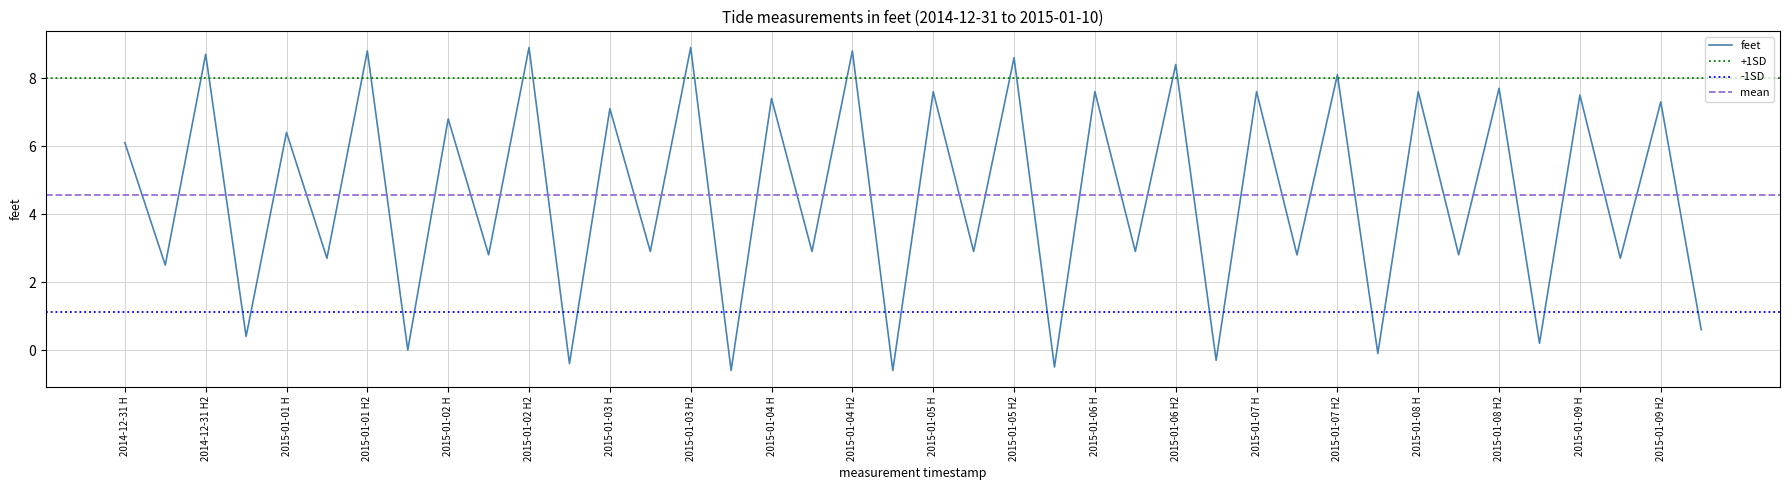

What value does the data have at 23?

-0.5